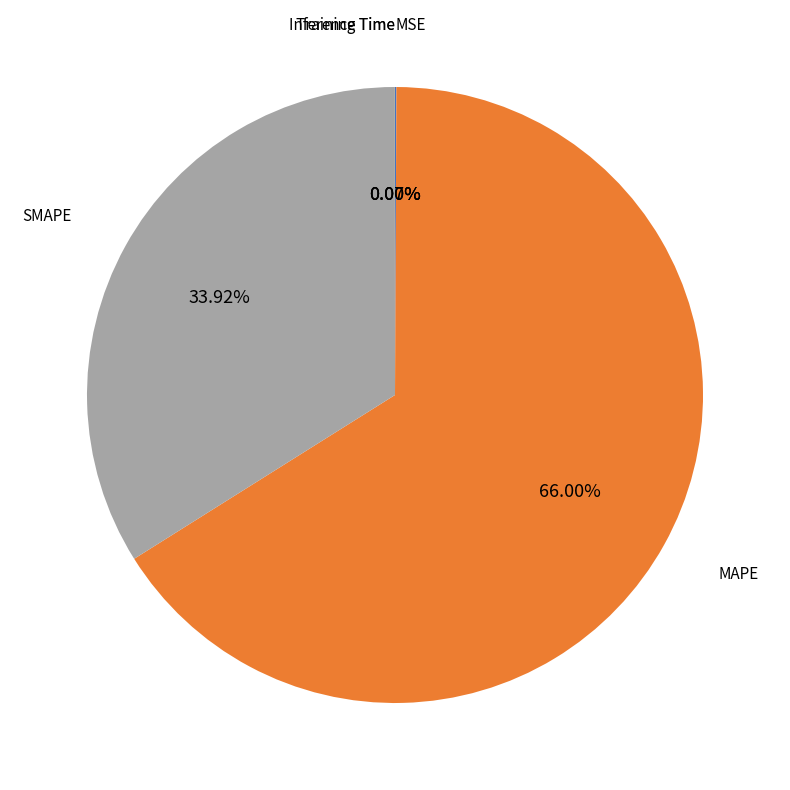

To the nearest percent, what is the average slice percentage?

20%